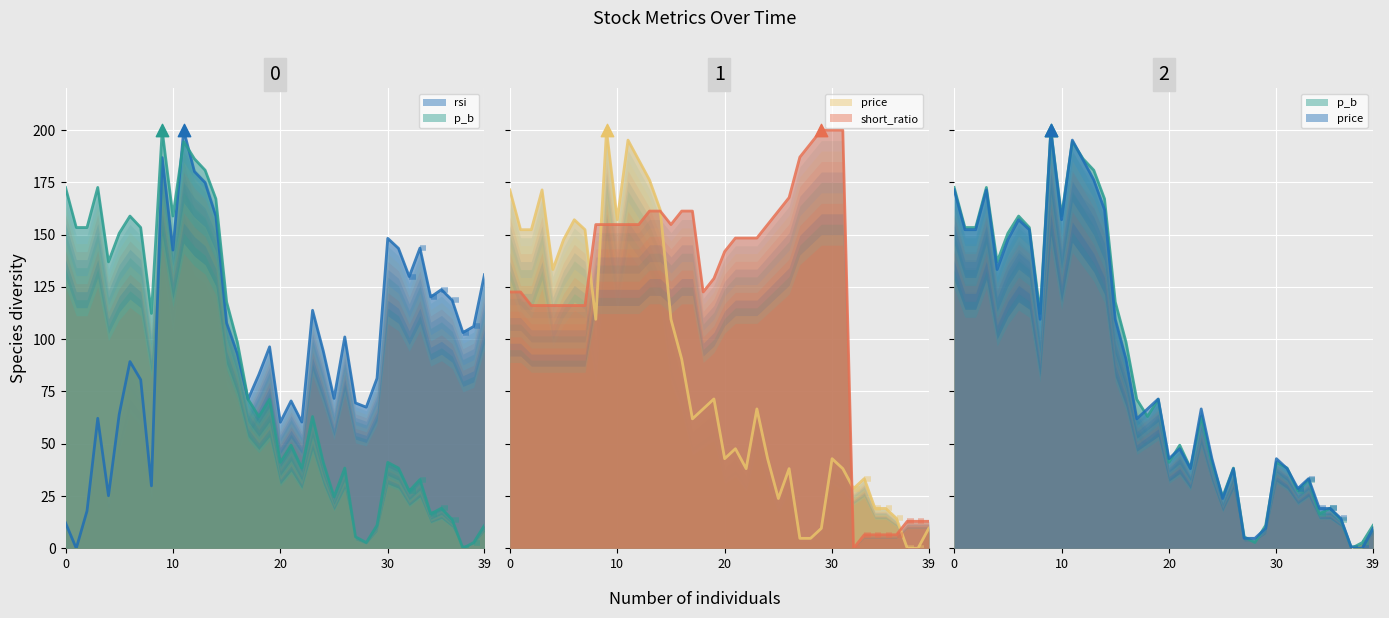

Which series contains the highest Y value?

price